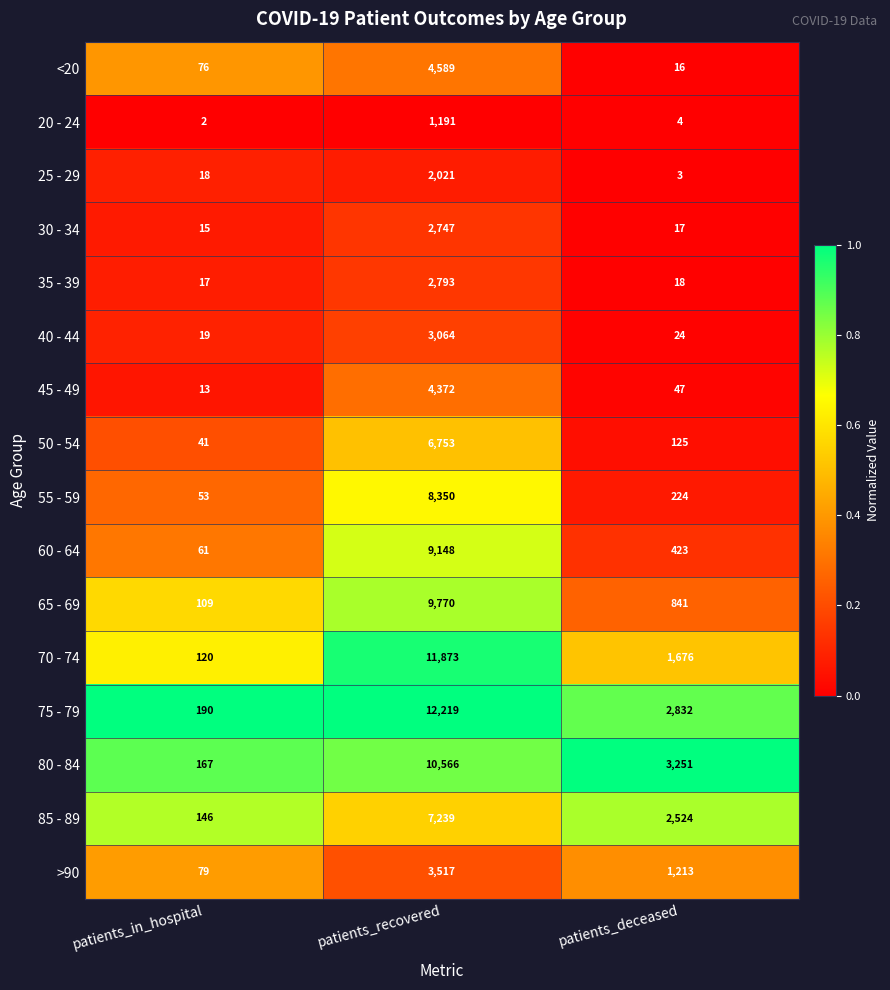

Rank the series at patients_in_hospital from lowest to highest value.

20 - 24, 45 - 49, 30 - 34, 35 - 39, 25 - 29, 40 - 44, 50 - 54, 55 - 59, 60 - 64, <20, >90, 65 - 69, 70 - 74, 85 - 89, 80 - 84, 75 - 79